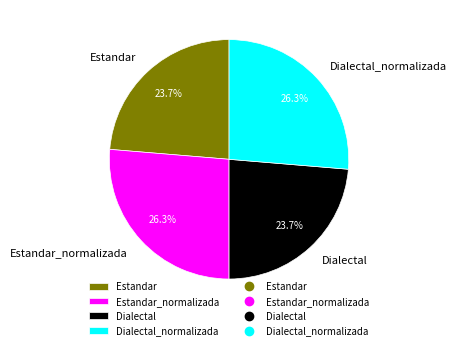

What is the ratio of the value at Estandar to the value at Dialectal_normalizada?

0.9